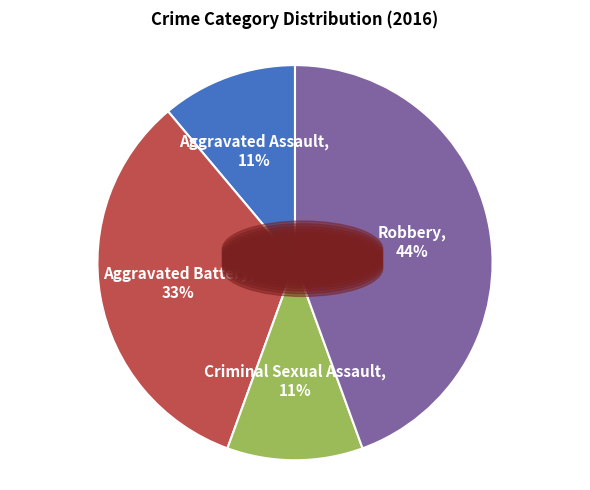

What percentage is the Aggravated Assault slice, to the nearest percent?

11%